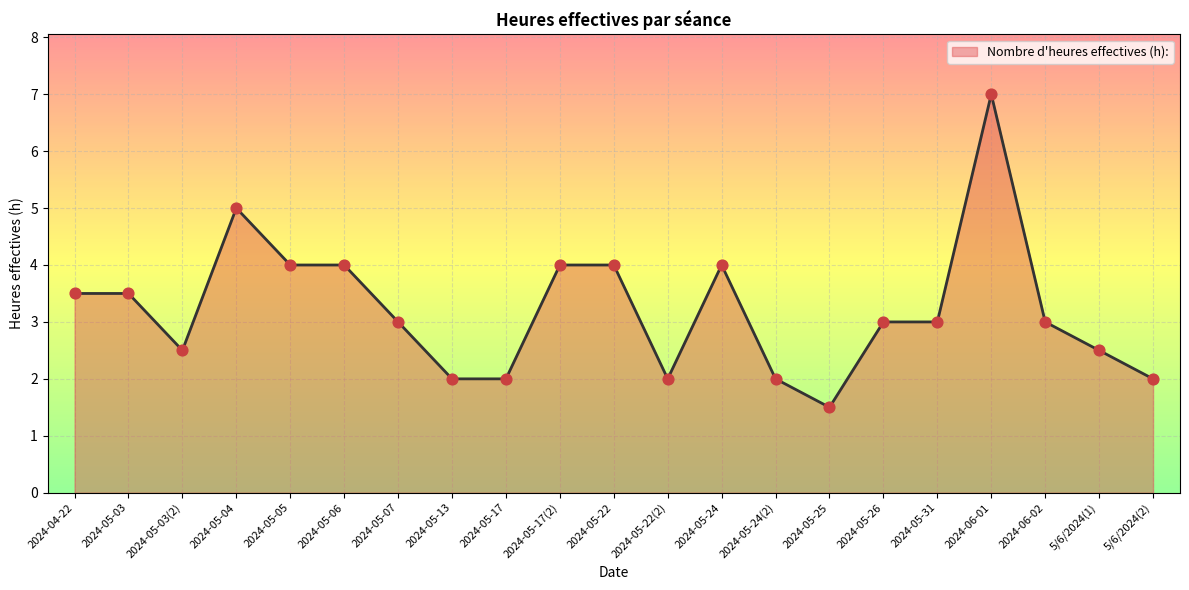

What is the change in value from 2024-05-07 to 2024-05-17(2)?

+1.0